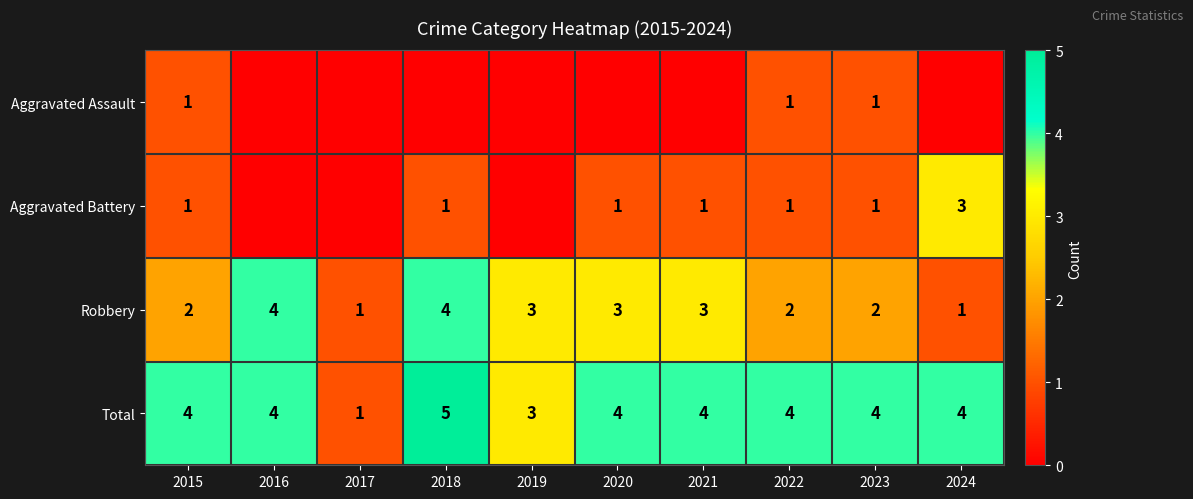

Is the value of Aggravated Battery at 2023 greater than the value of Robbery at 2022?

No